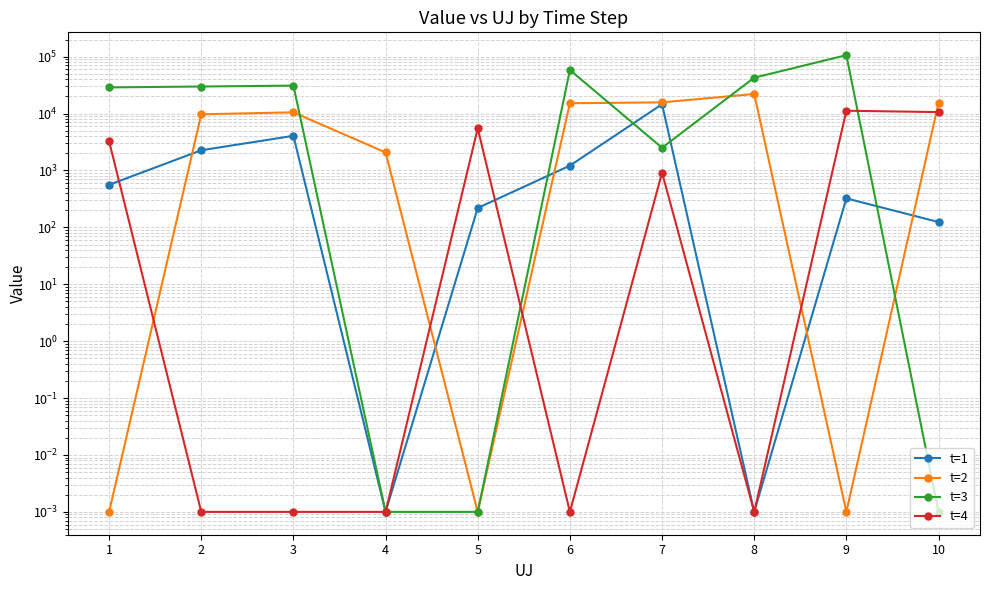

What are all the series names shown in the legend?

t=1, t=2, t=3, t=4